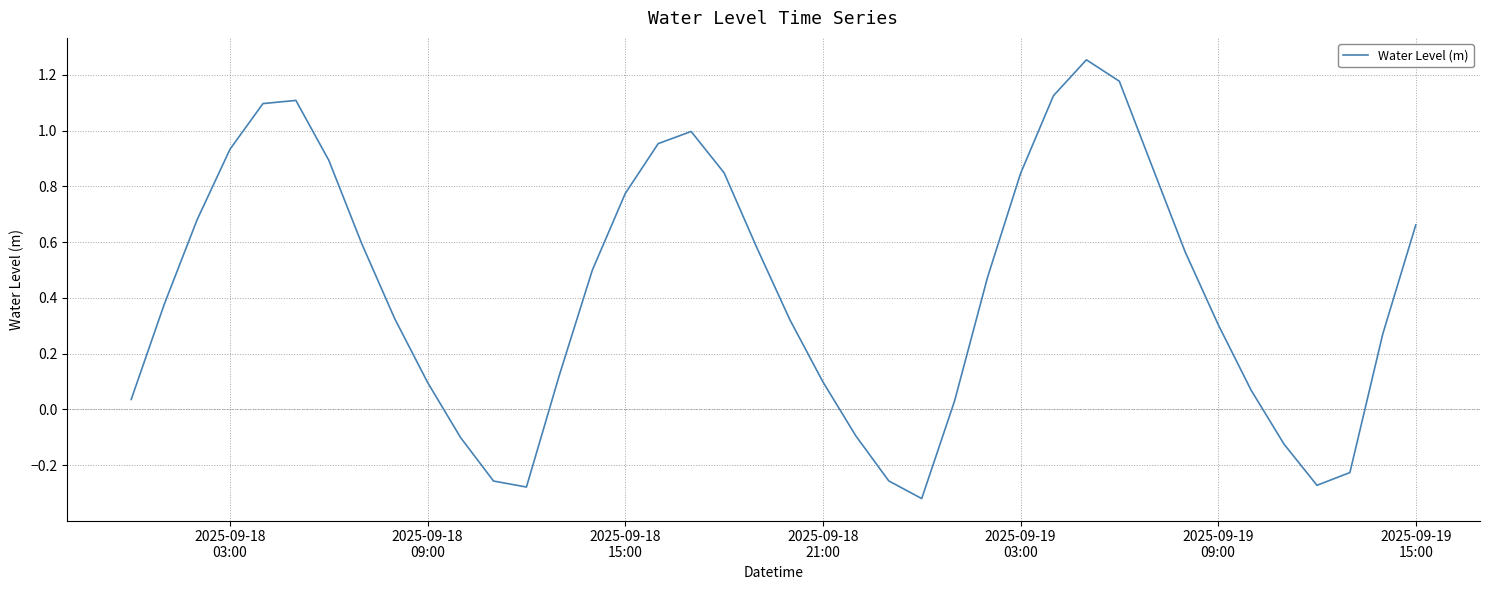

How many lines are shown in the chart?

1